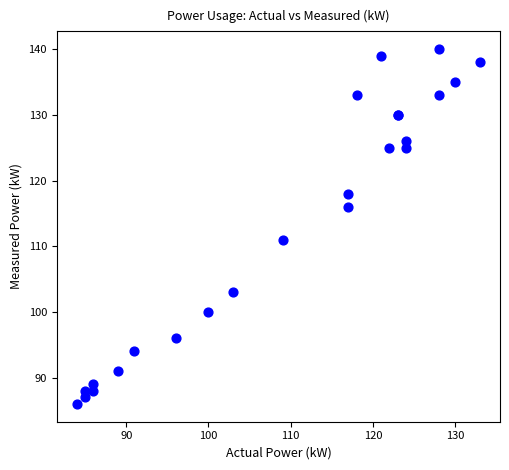

What Y value in the scatter plot is closest to 113?

111